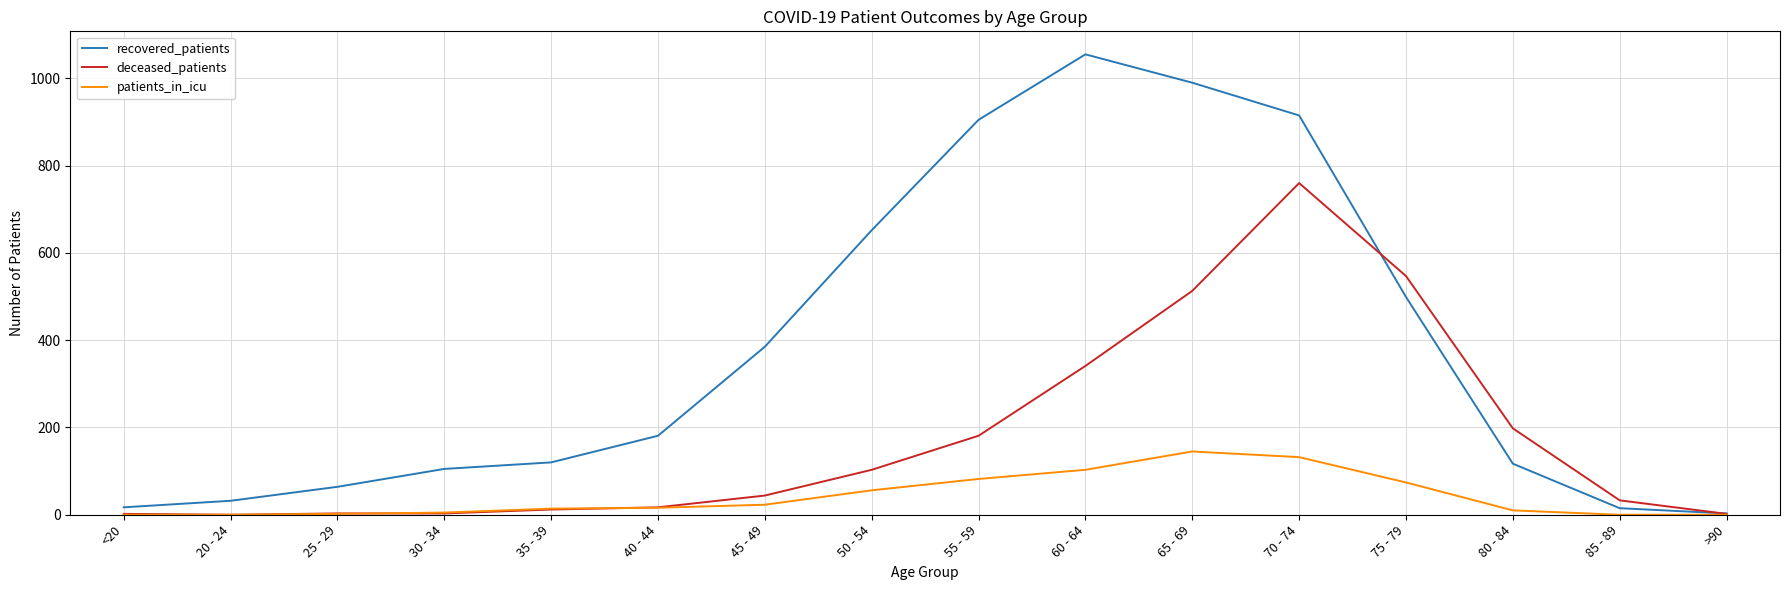

What is the maximum value for deceased_patients?

760